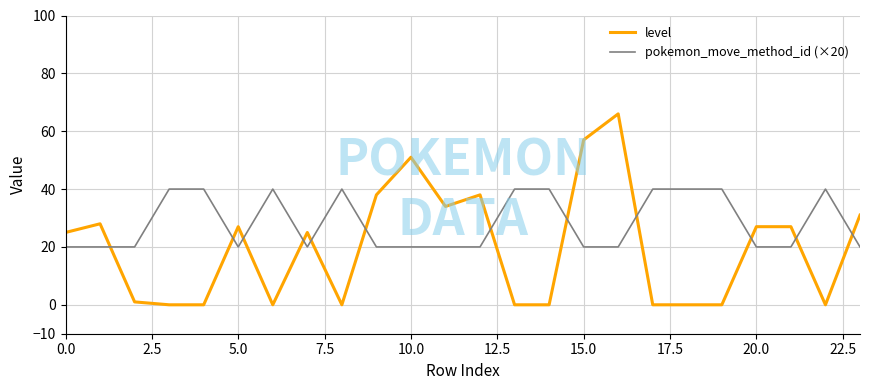

List the series in order of their overall mean, highest first.

pokemon_move_method_id (×20), level